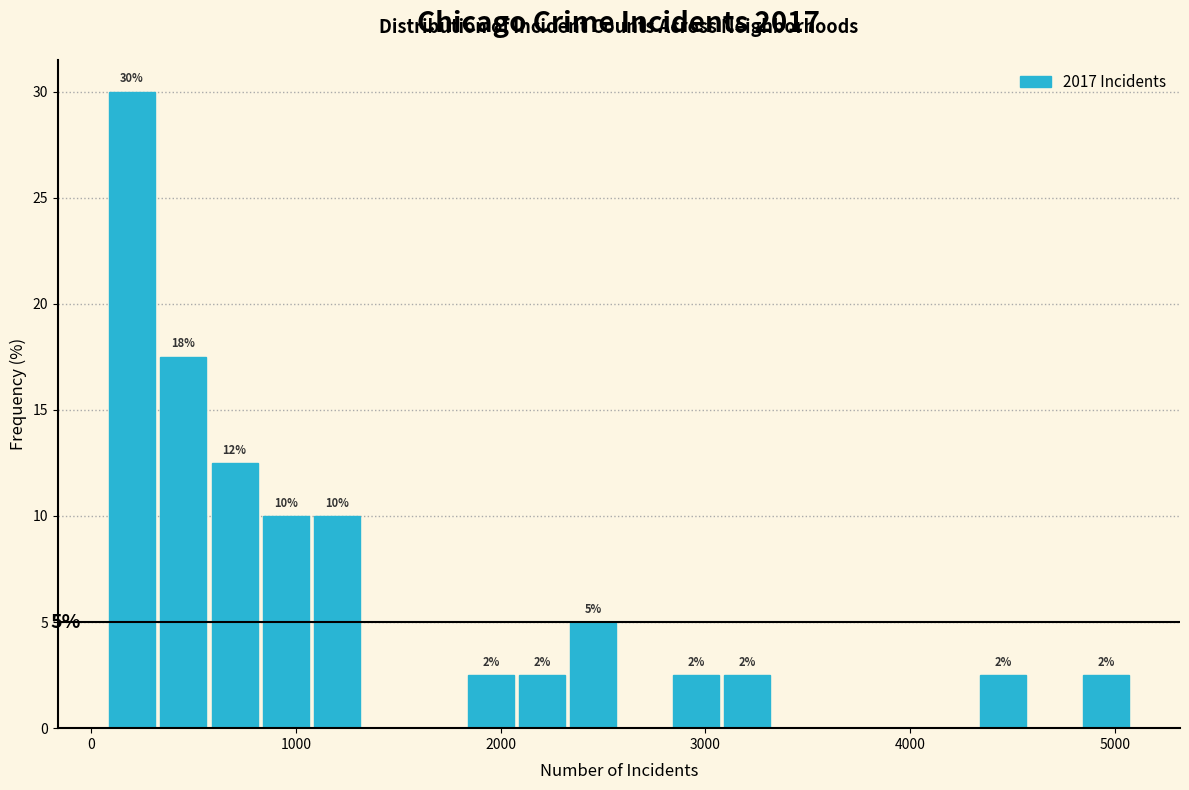

Around what value on the x-axis is the tallest bar? Give the approximate position of its centre, as read against the axis.

200